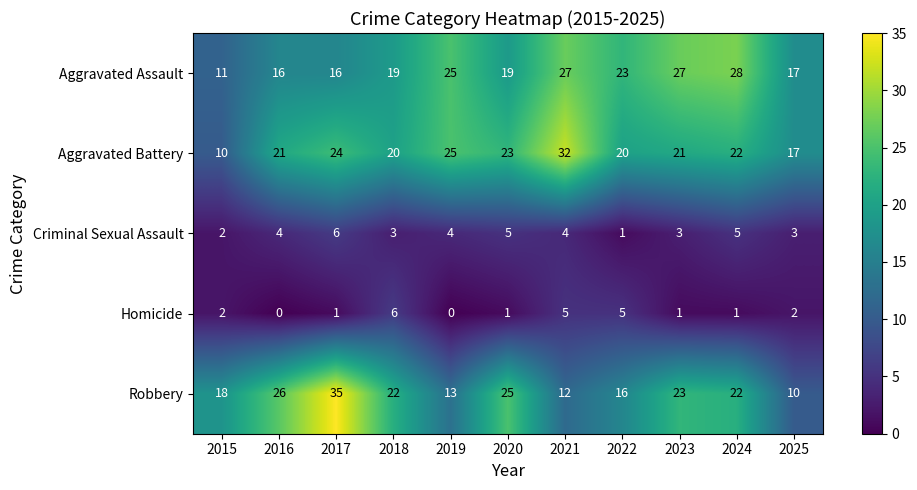

Is it true that Robbery equals 19 at 2019?

False